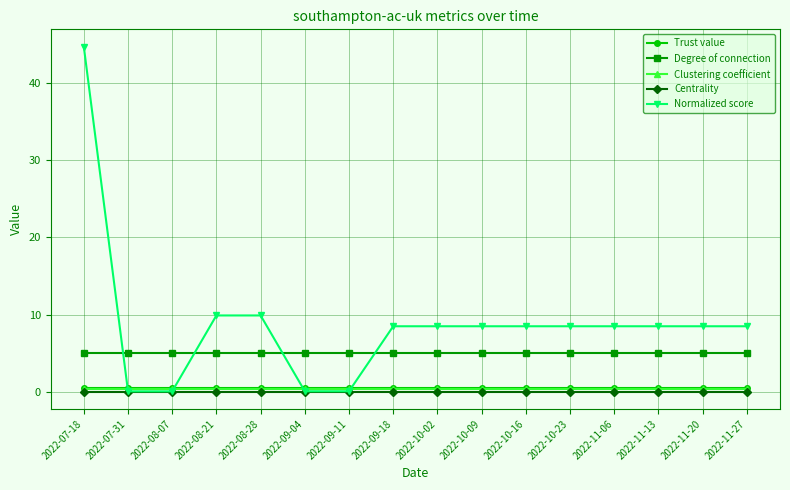

At which category is the sum across all series the highest?

2022-07-18